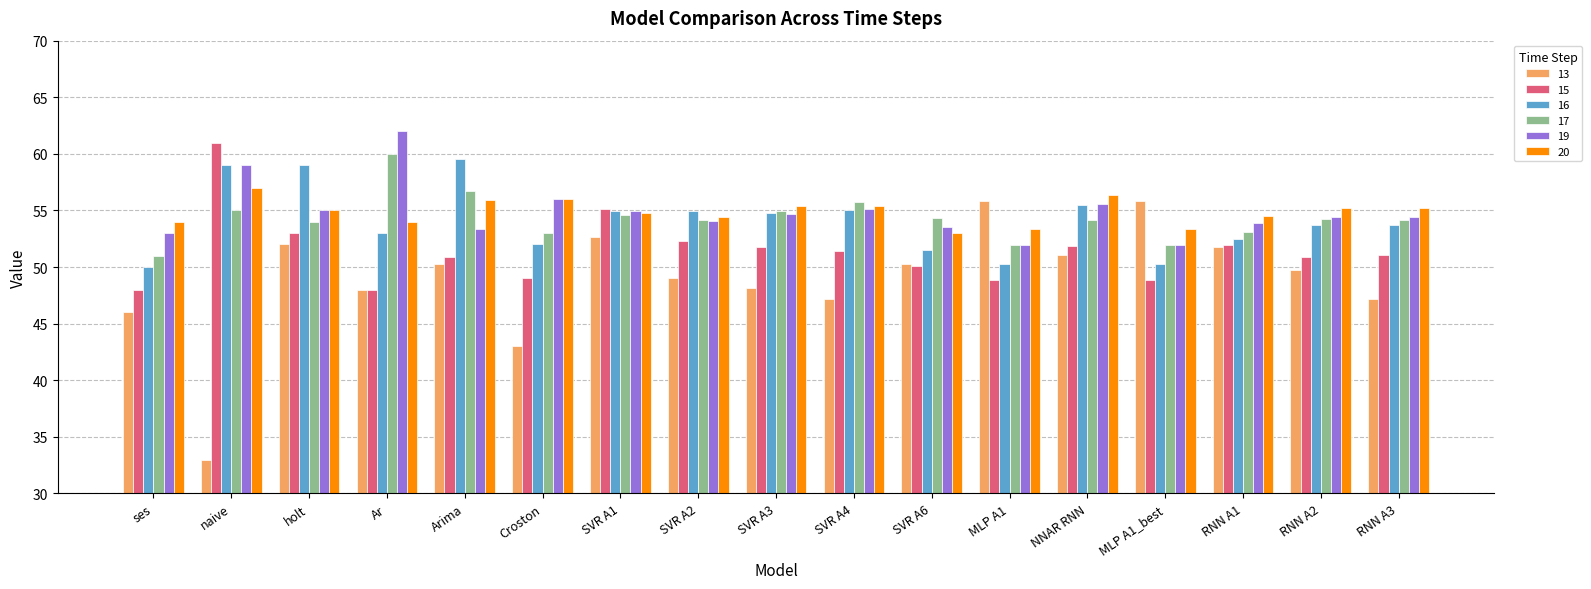

The 20 series shows 55.2 at RNN A2. True or false?

True